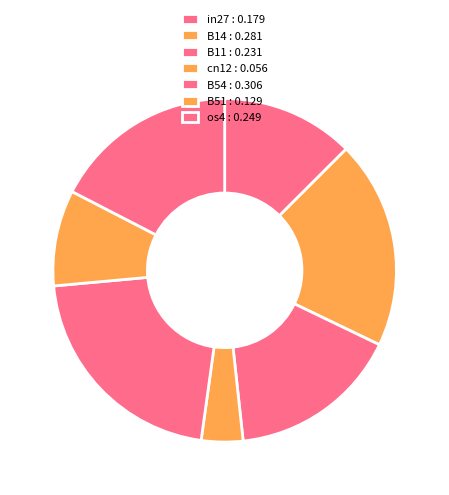

What percentage is the B11 slice, to the nearest percent?

16%